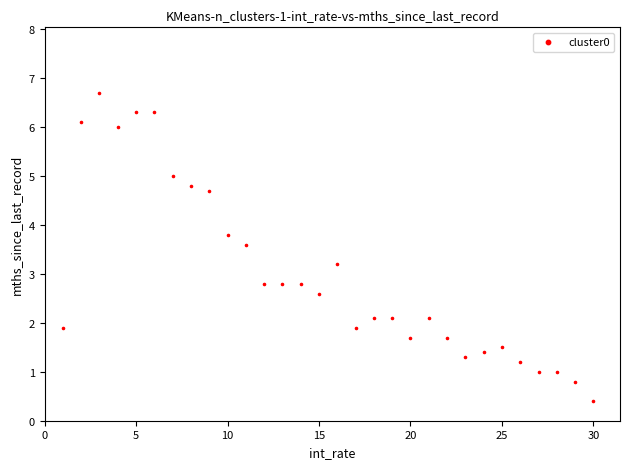

What is the range of Y values (max minus min)?

6.3